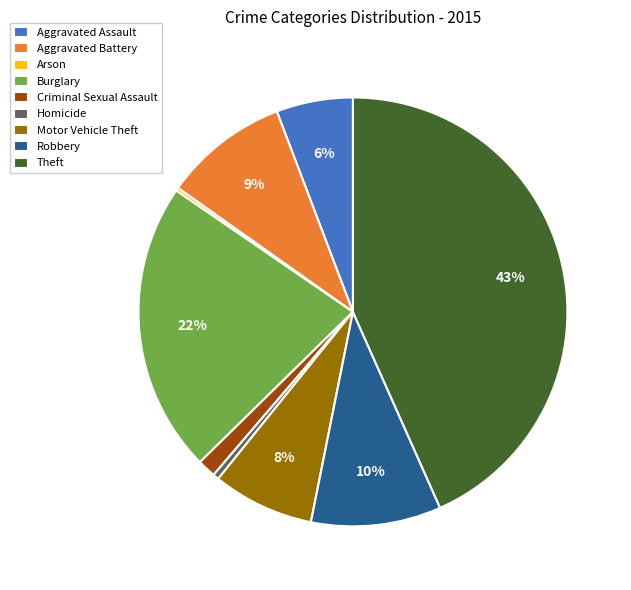

Does Theft account for over 50% of the chart?

No